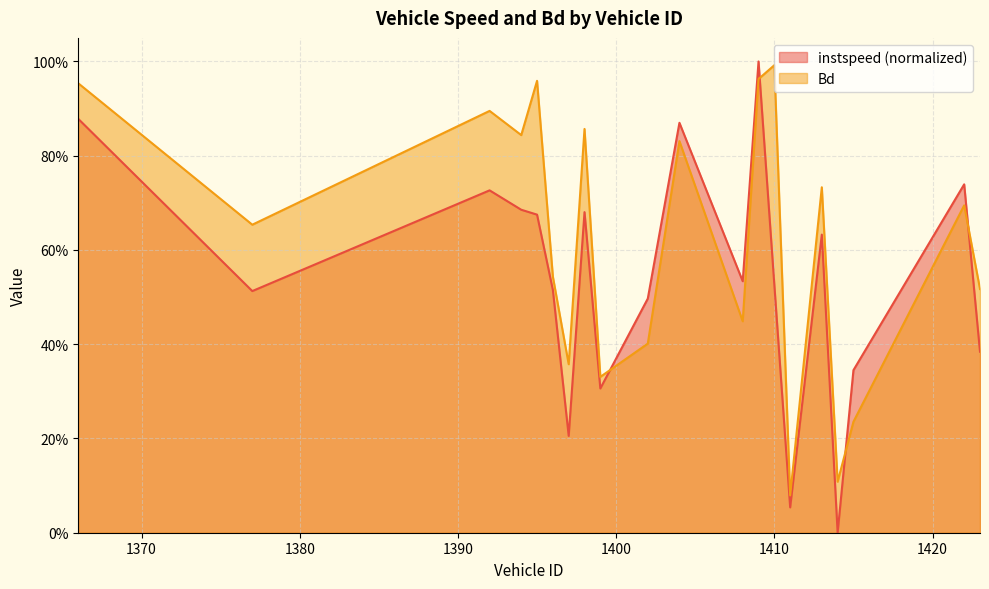

Which series changed the most between 1366 and 1398?

instspeed